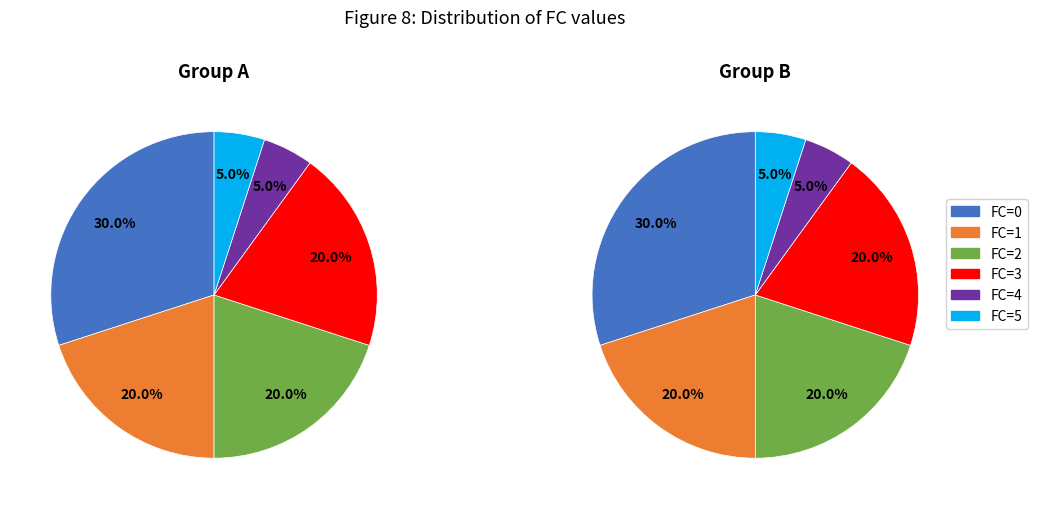

How much of the chart is everything except FC_3?

80.0%